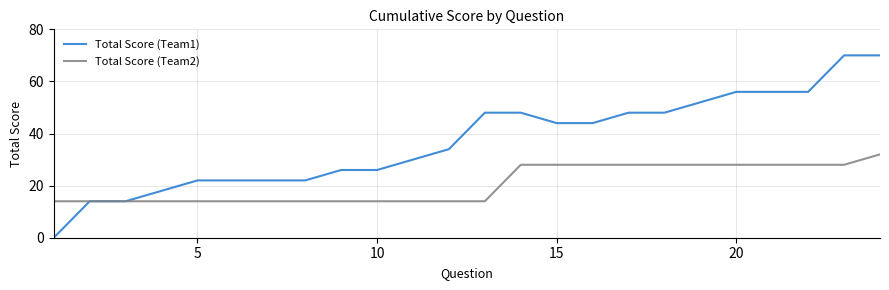

Which series has the largest total across all categories?

Total Score (Team1)